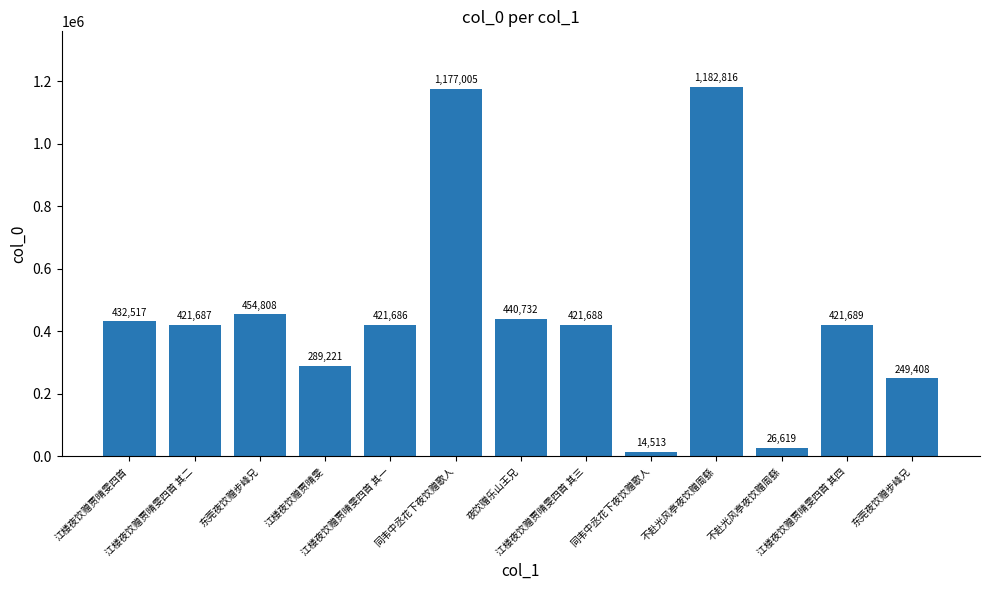

Which category has the highest value across all series?

不赴光风亭夜饮赠周繇